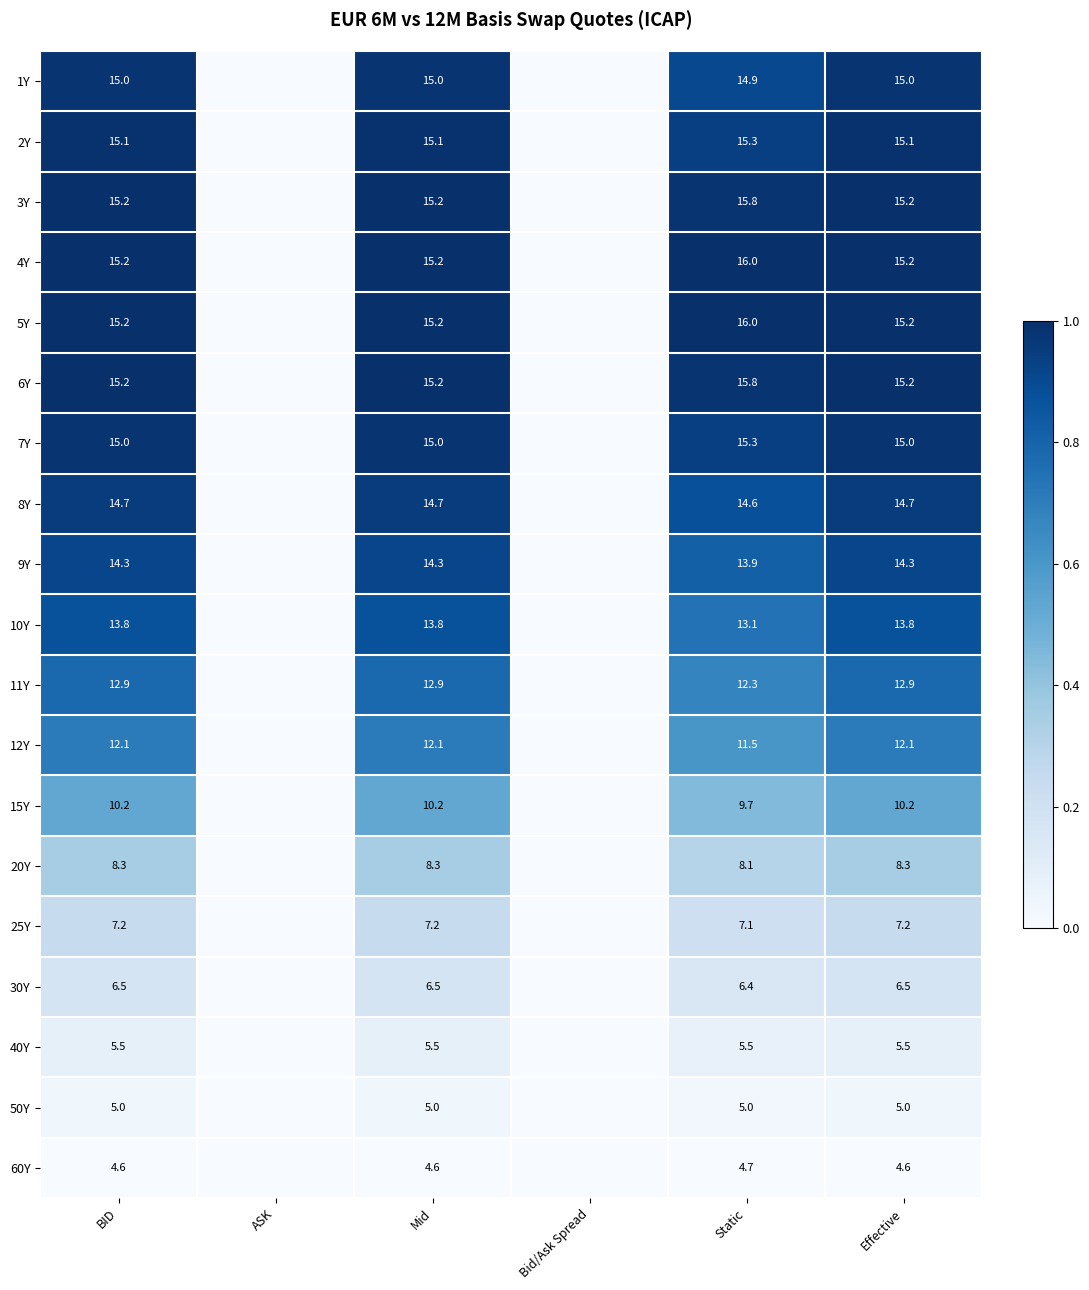

Is it true that 2Y equals 7.1 at Effective?

False